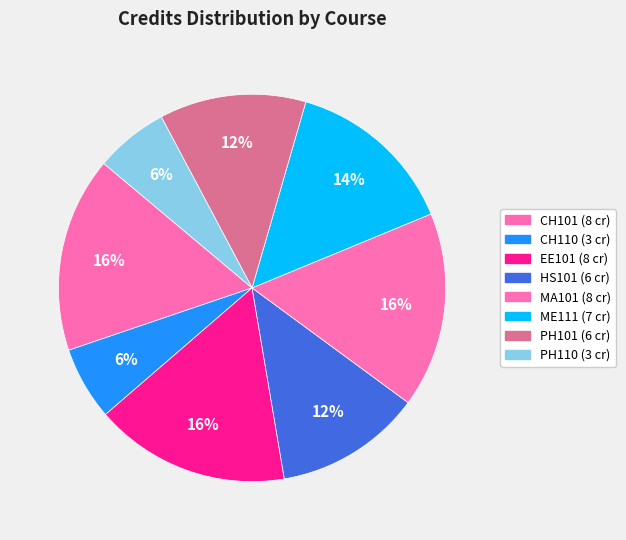

Count the number of slices in the pie.

8